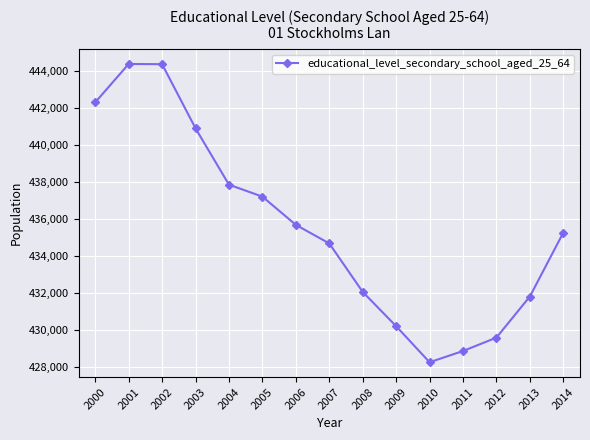

Where does the data first go above 435253?

2000